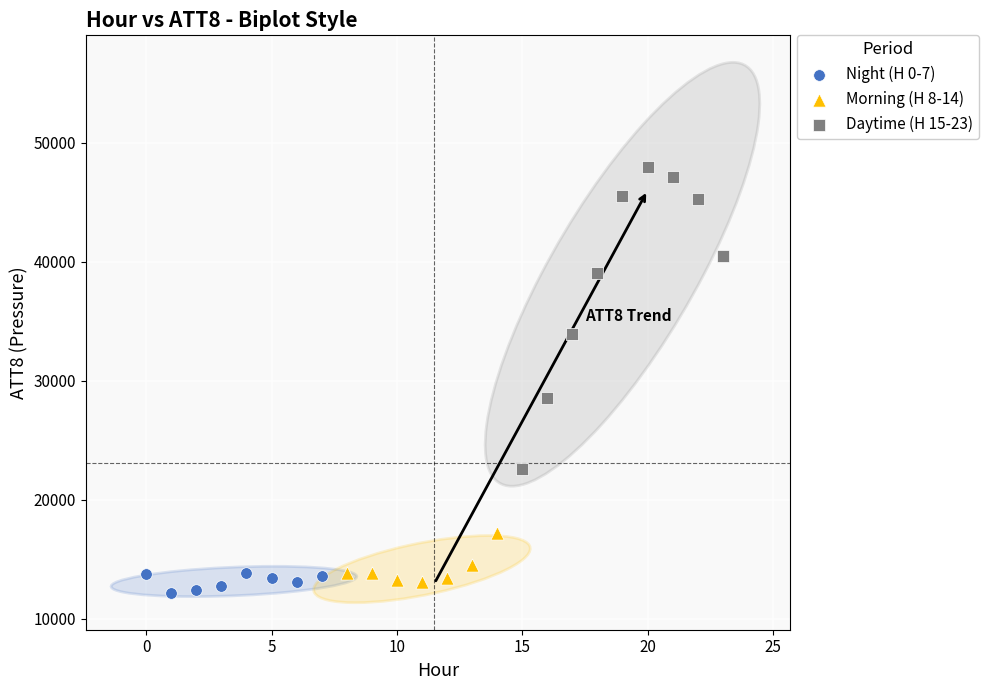

Which series contains the lowest Y value?

Night (H 0-7)